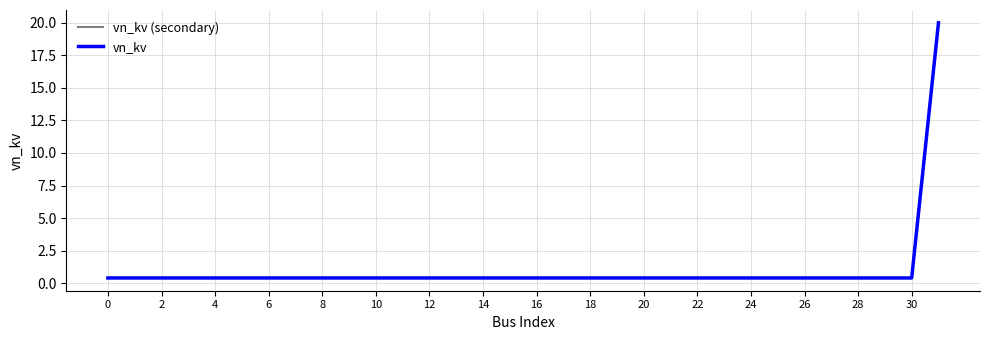

Which label corresponds to the largest value in the chart?

31